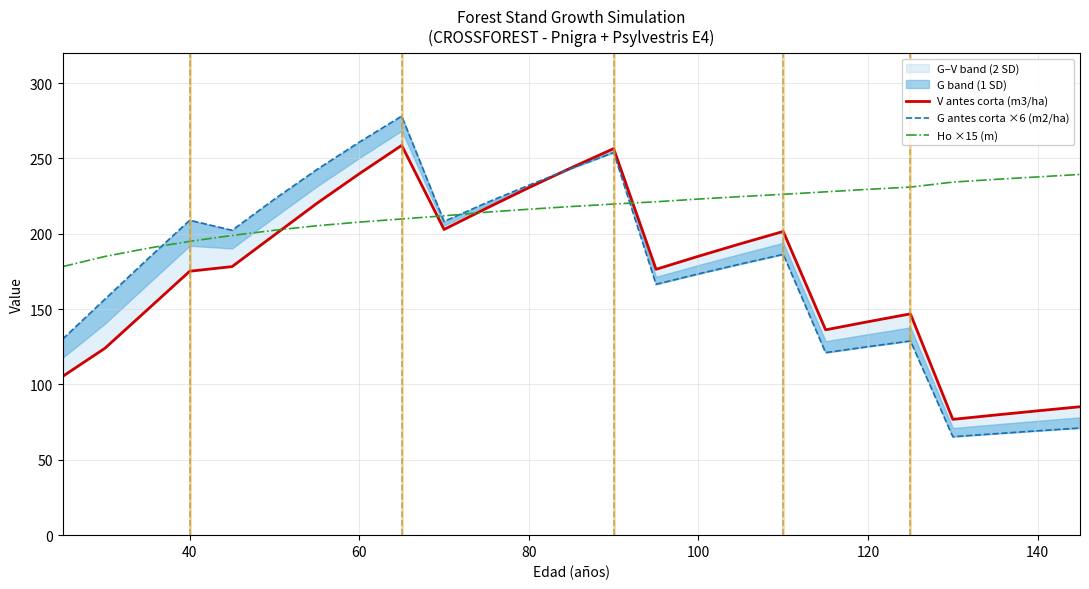

Which series has the widest spread of values?

G antes corta ×6 (m2/ha)